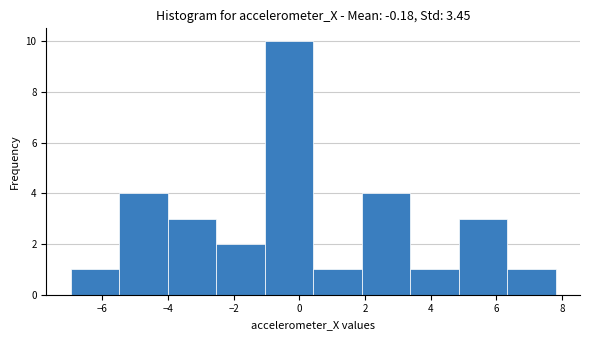

Over which range of the x-axis is the bar tallest?

-1.0 to 0.4